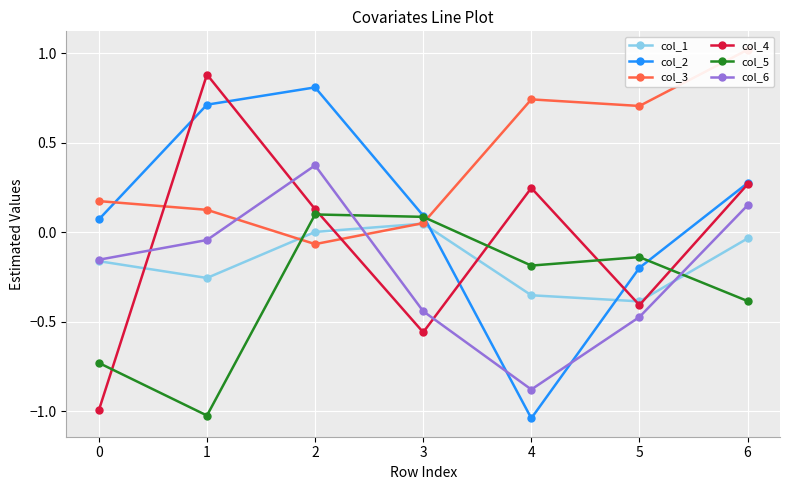

What is the highest value of the col_4 series?

0.9